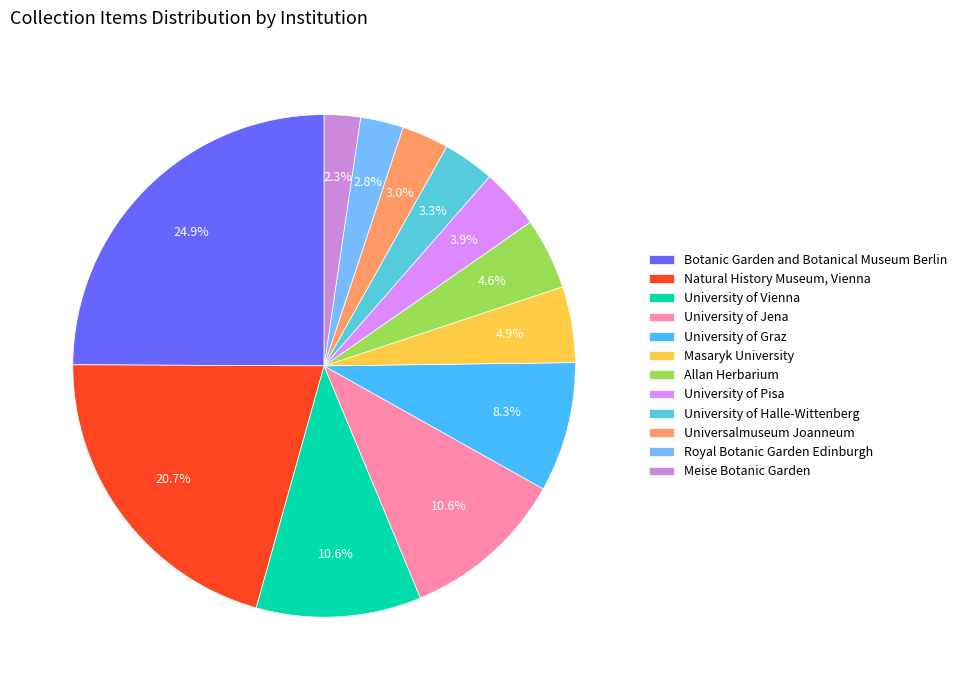

Do University of Pisa and Natural History Museum, Vienna together represent more than half of the pie?

No